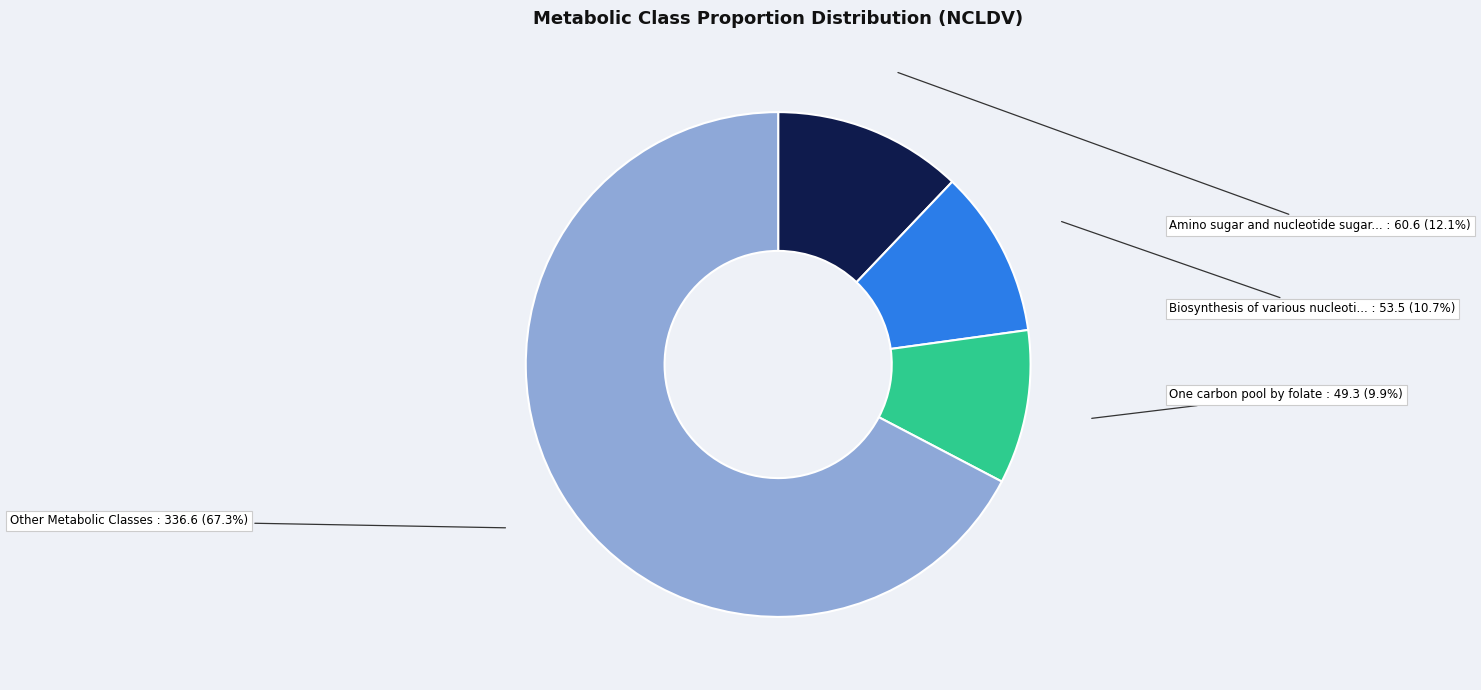

How many segments does this pie chart have?

4